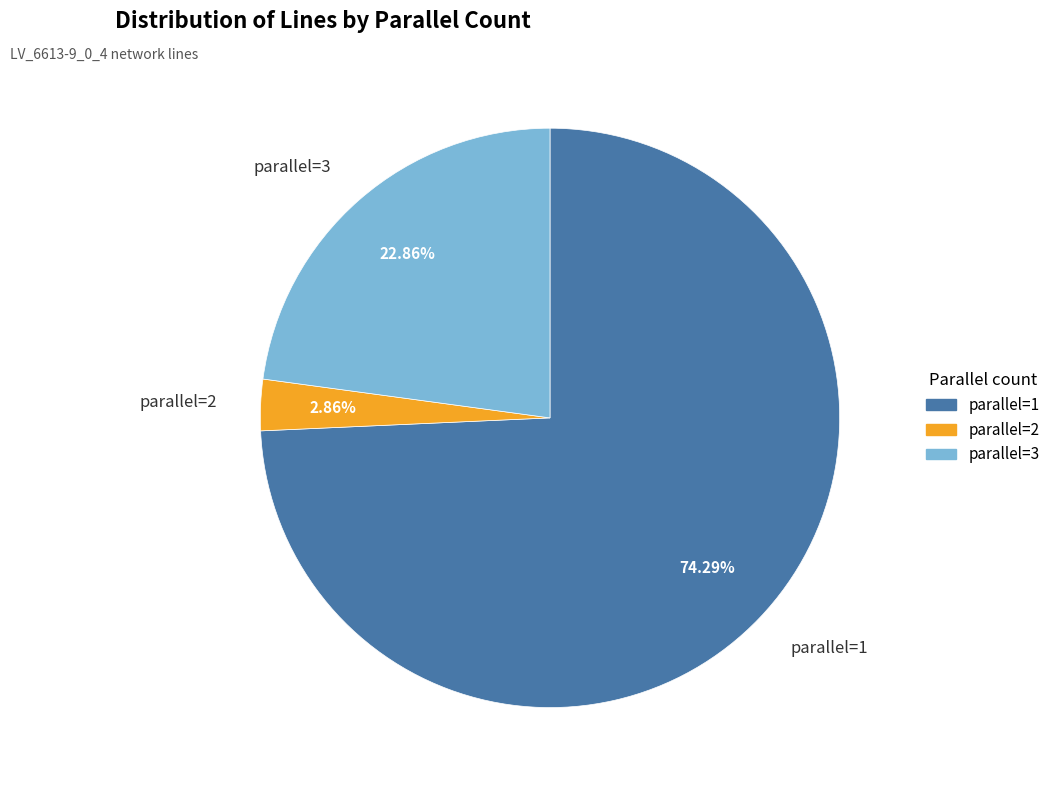

To the nearest percent, what percentage of the pie is parallel=1?

74%